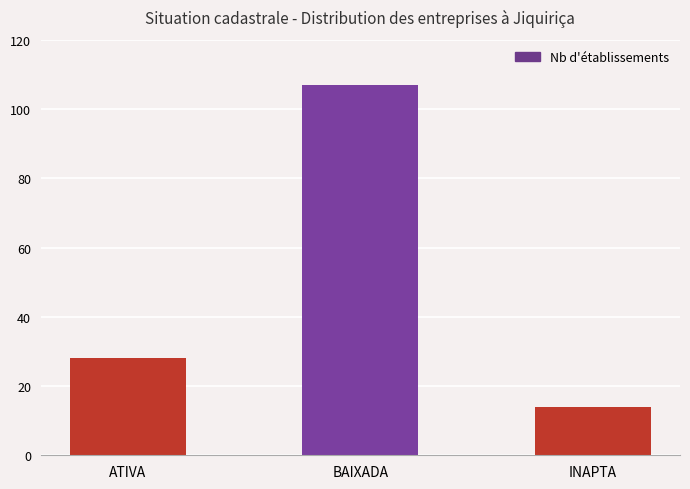

What is the sum of the values at BAIXADA and INAPTA?

121